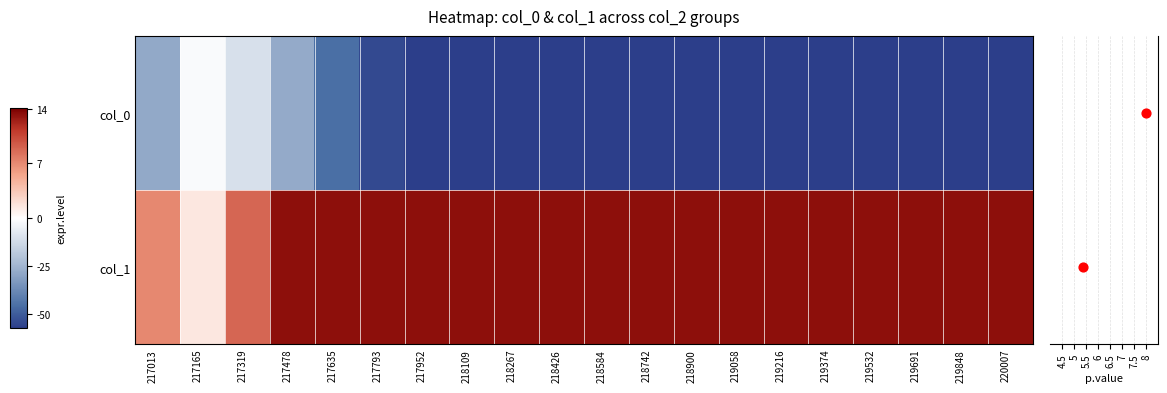

Which series has the largest total across all categories?

col_1